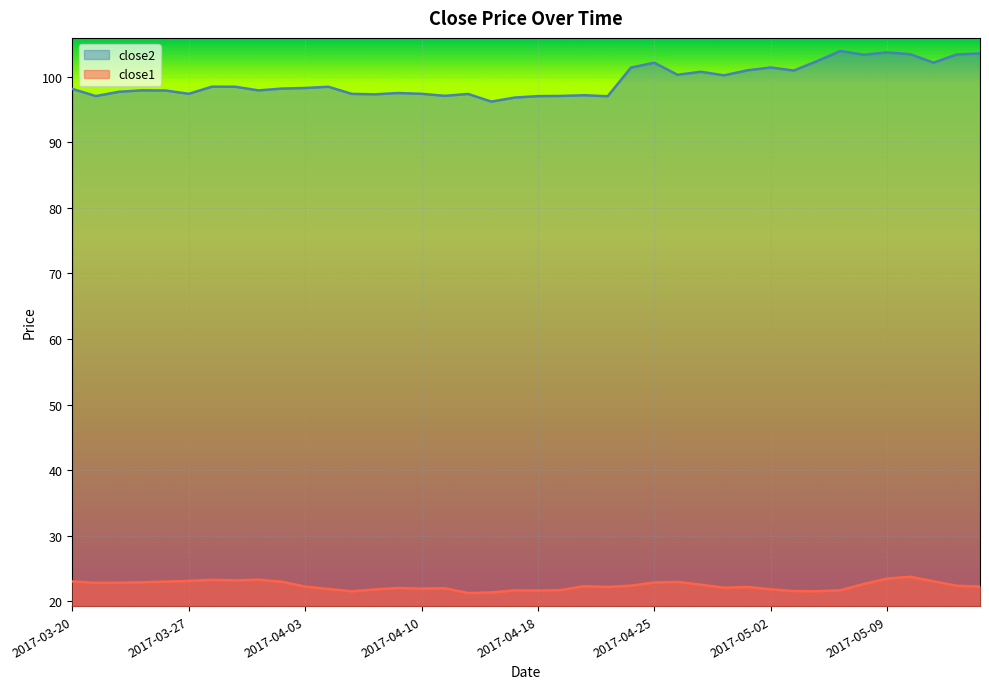

Between 2017-03-28 and 2017-04-05, which series saw the biggest shift?

close1